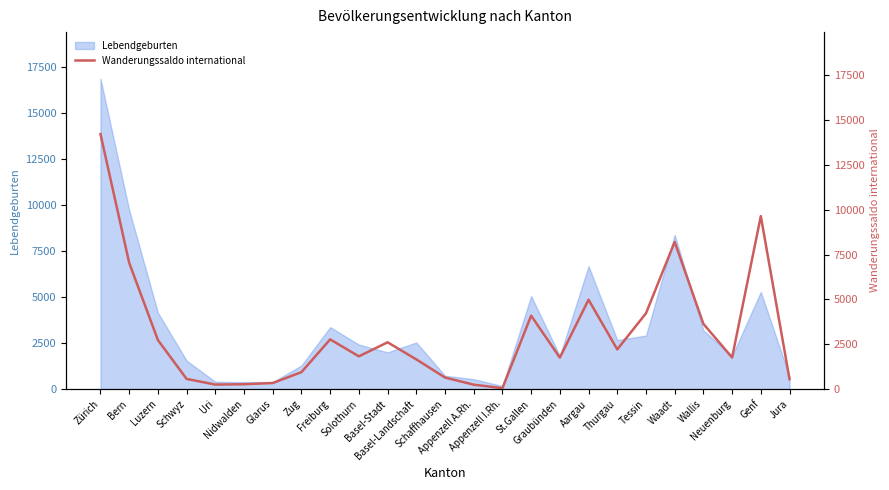

What is the sum of all values?

77252